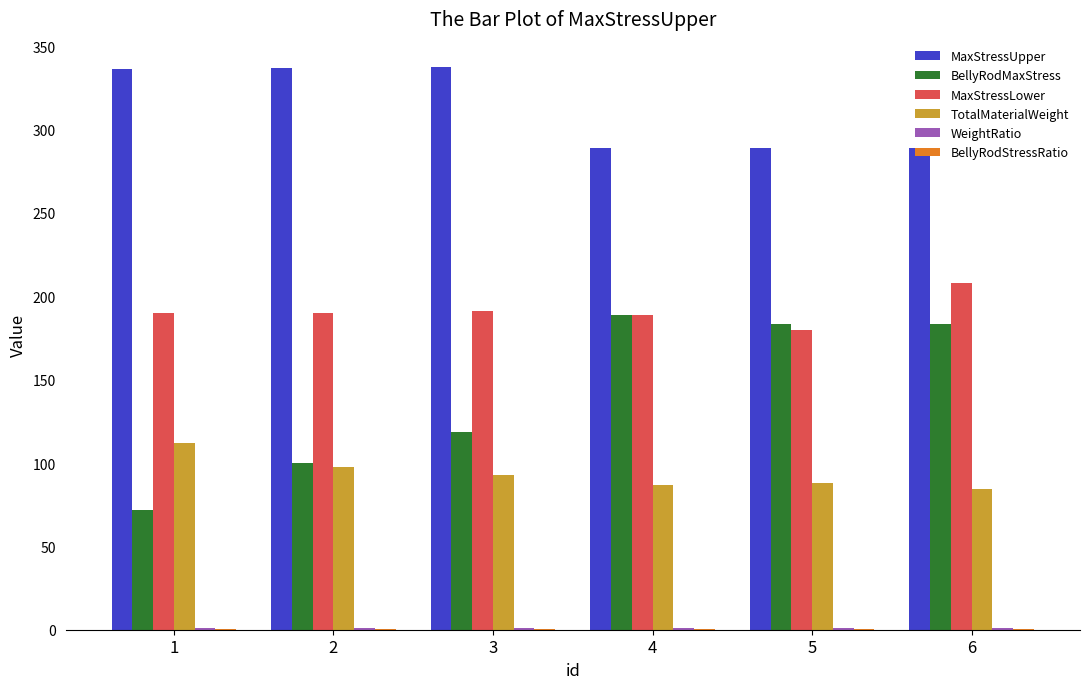

What value does the MaxStressLower series have at 2?

189.8